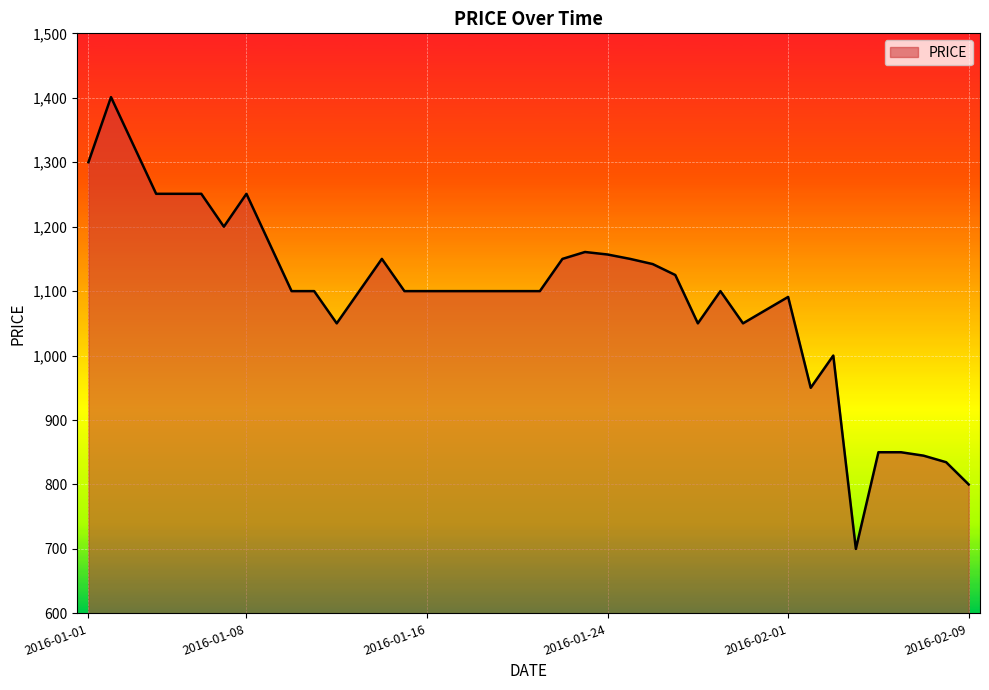

What is the greatest value displayed?

1401.0